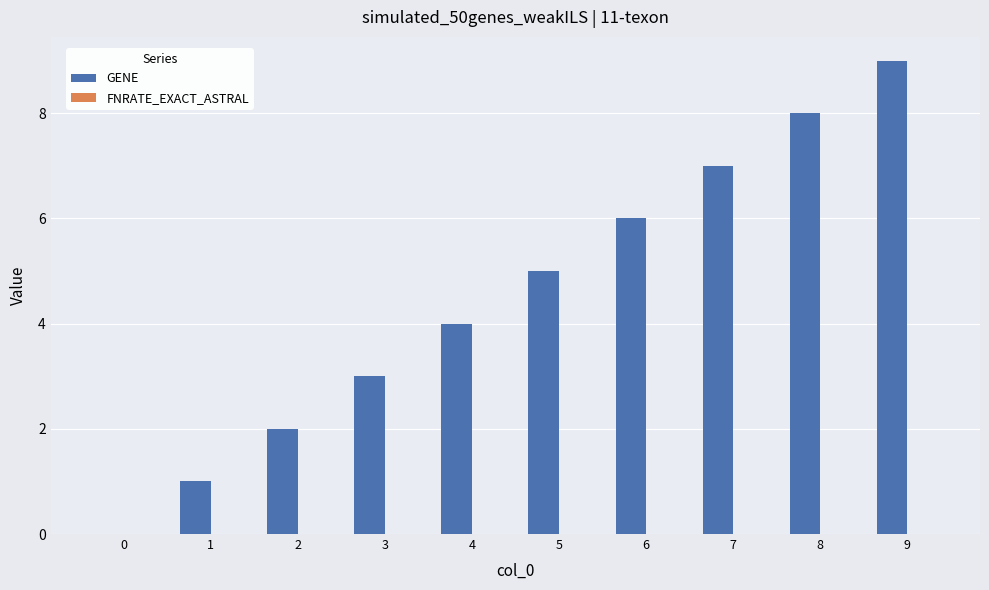

Which label corresponds to the largest value in the chart?

9